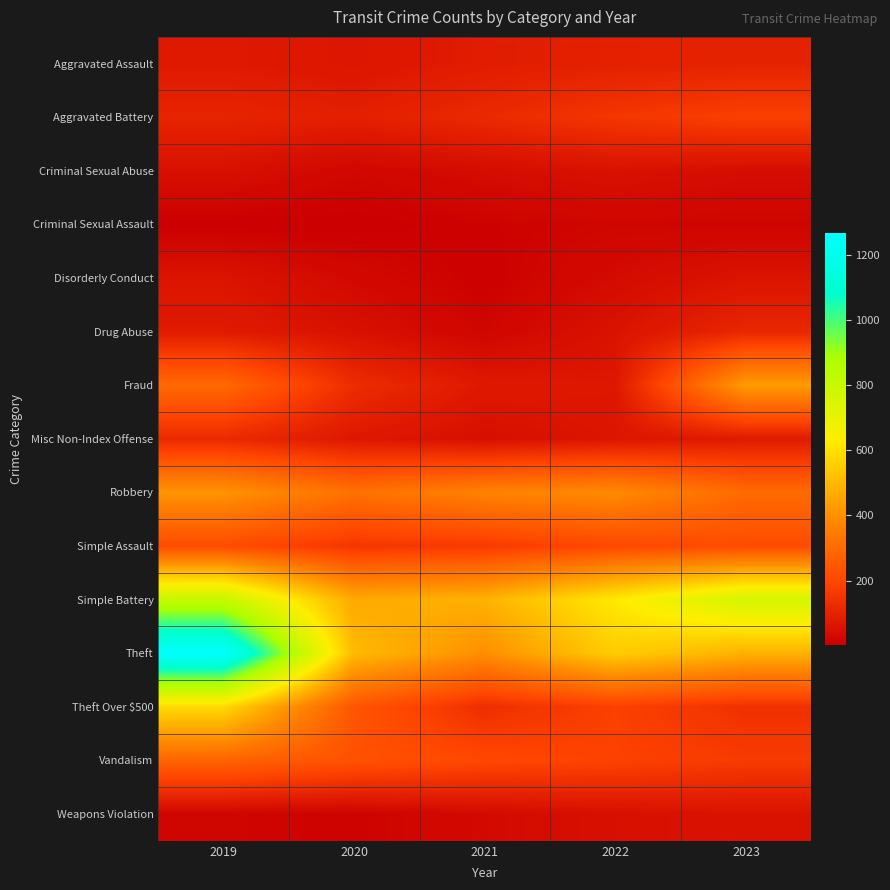

Reading left to right, extract all data points from this chart.

Aggravated Assault: 2019=76	2020=64	2021=83	2022=95	2023=100
Aggravated Battery: 2019=105	2020=92	2021=119	2022=154	2023=180
Criminal Sexual Abuse: 2019=49	2020=22	2021=38	2022=53	2023=40
Criminal Sexual Assault: 2019=2	2020=2	2021=11	2022=18	2023=15
Disorderly Conduct: 2019=60	2020=28	2021=7	2022=34	2023=59
Drug Abuse: 2019=79	2020=50	2021=19	2022=56	2023=113
Fraud: 2019=297	2020=128	2021=73	2022=67	2023=434
Misc Non-Index Offense: 2019=120	2020=70	2021=46	2022=63	2023=78
Robbery: 2019=414	2020=319	2021=368	2022=390	2023=301
Simple Assault: 2019=215	2020=156	2021=167	2022=205	2023=215
Simple Battery: 2019=807	2020=468	2021=488	2022=625	2023=764
Theft: 2019=1269	2020=509	2021=400	2022=553	2023=487
Theft Over $500: 2019=587	2020=242	2021=131	2022=183	2023=140
Vandalism: 2019=282	2020=230	2021=205	2022=187	2023=168
Weapons Violation: 2019=18	2020=12	2021=31	2022=49	2023=55